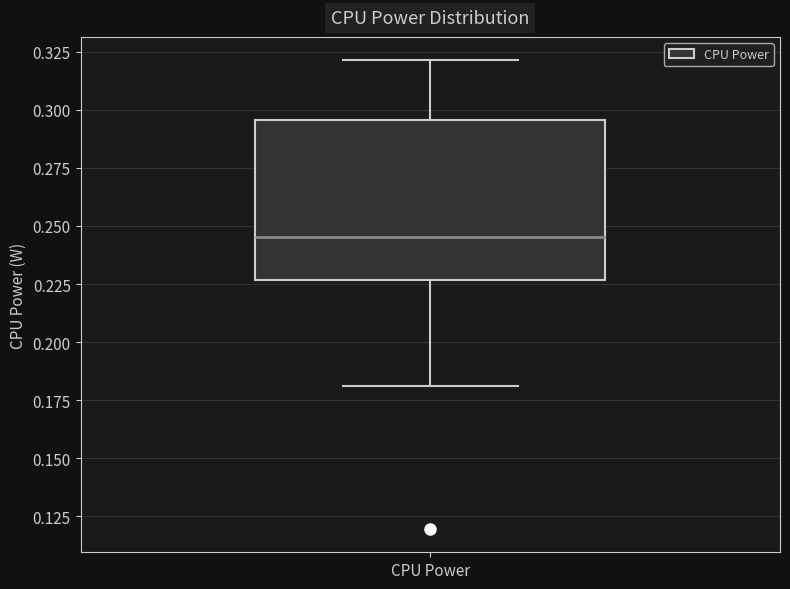

Transcribe this box plot: give where the median line is, the range the box spans, and where the two whiskers end, as read against the y-axis. The values are not printed on the chart, so give them approximately, as read against the axis.

median 0.245, box 0.225 to 0.295, whiskers 0.180 to 0.320